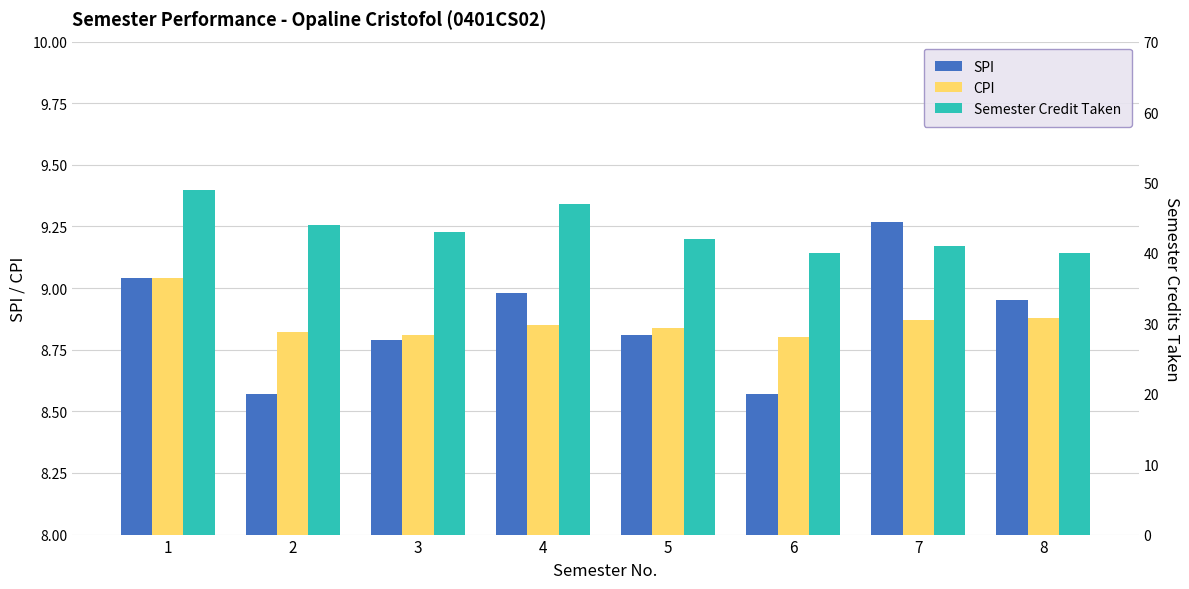

Which series has the widest spread of values?

Semester Credit Taken